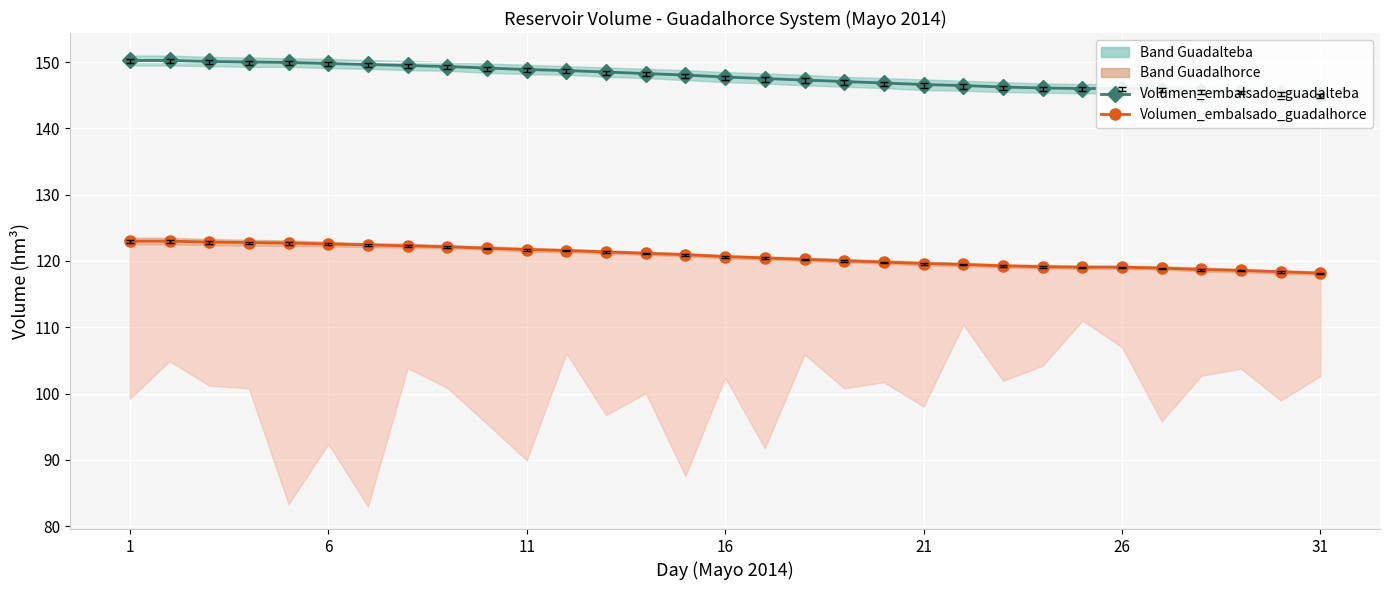

True or false: Volumen_embalsado_guadalteba has more than 2 interior local peaks.

False